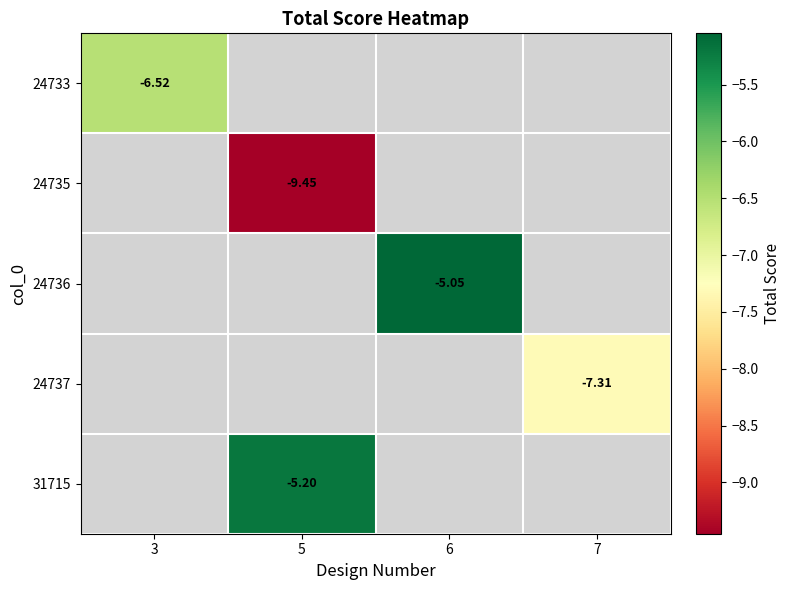

Which label corresponds to the largest value in the chart?

6